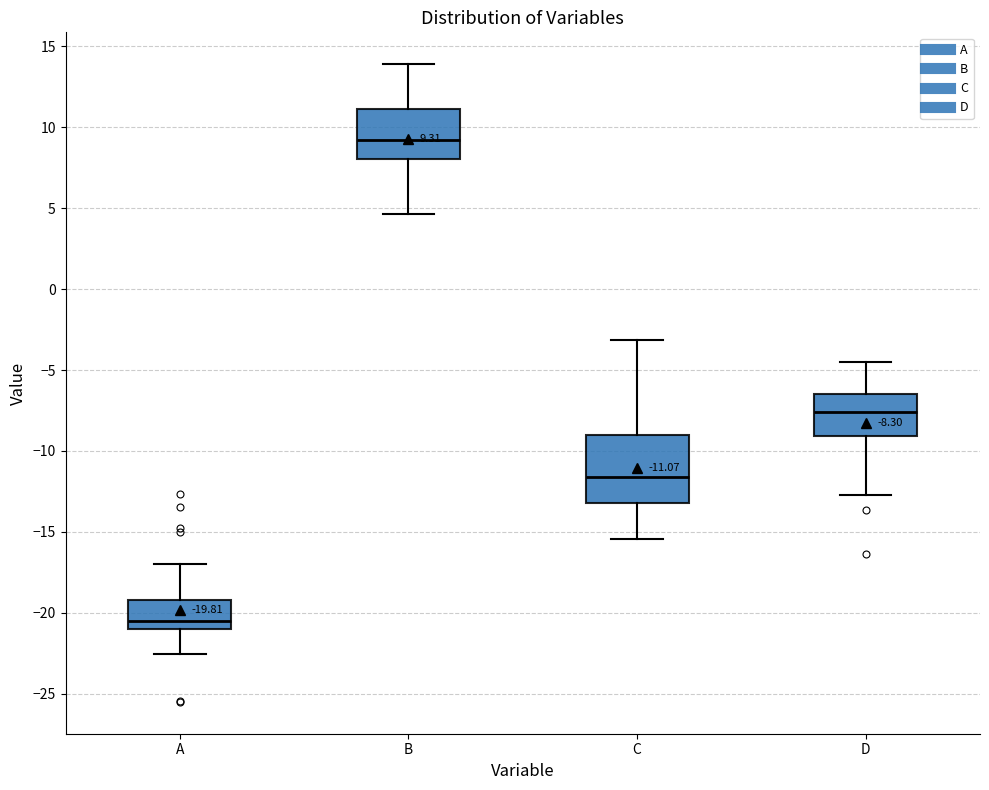

Which box's median line is the lowest?

A